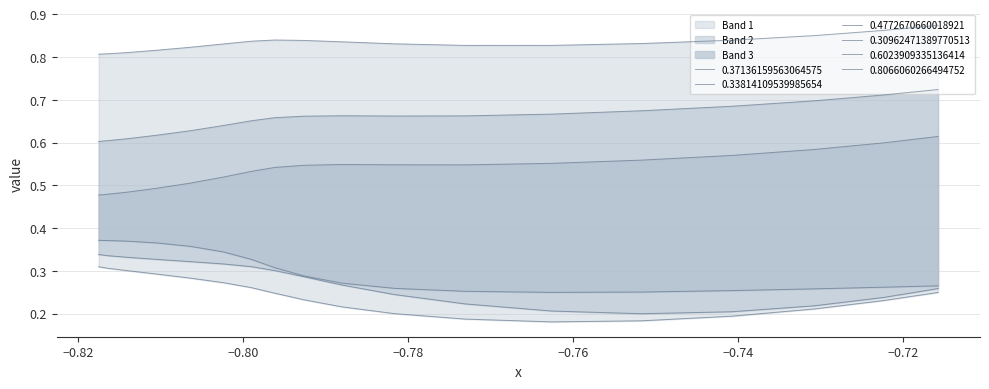

What is the value of the 0.4772670660018921 point at the 10th from the left?

0.5